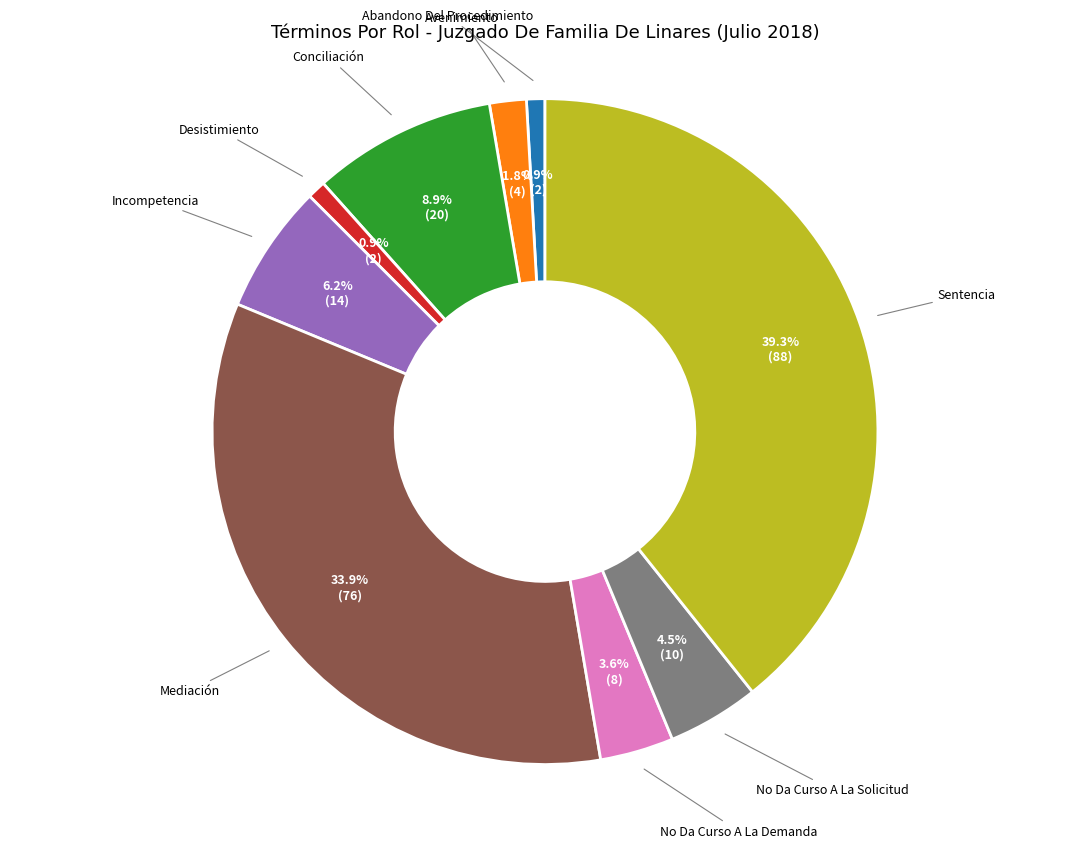

Count the number of slices in the pie.

9